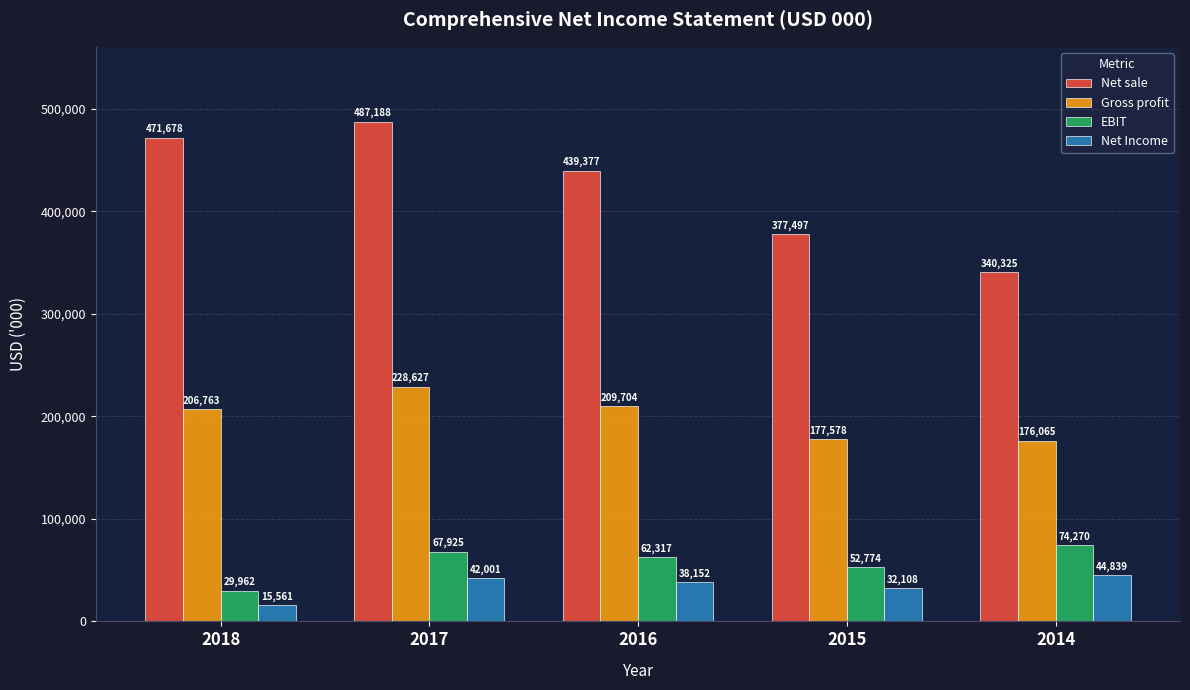

Which series has the largest total across all categories?

Net sale